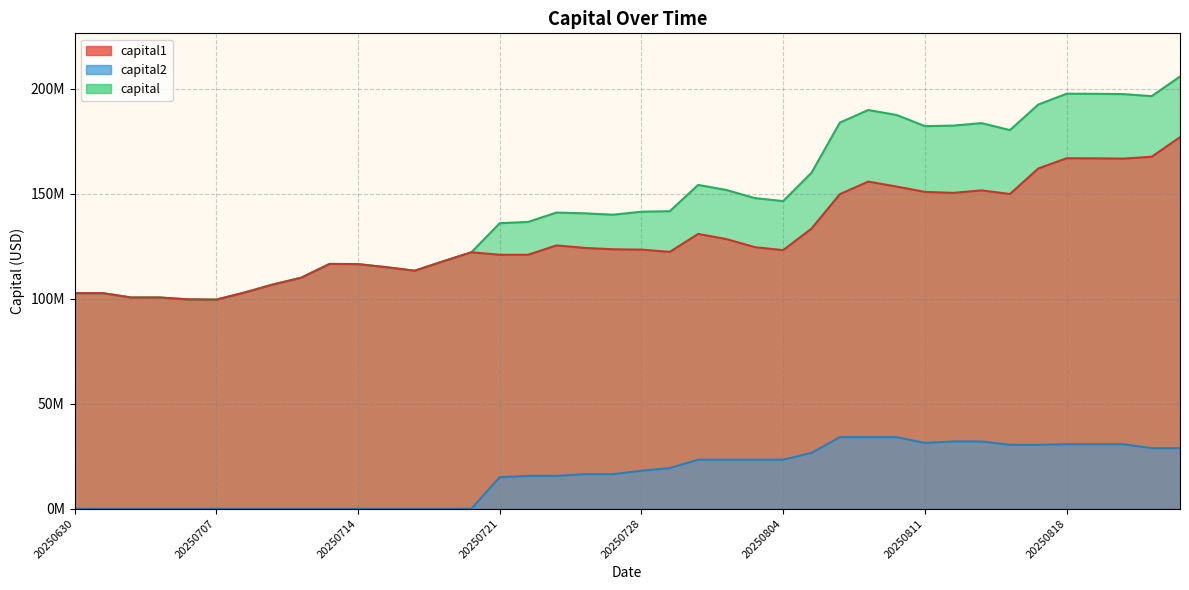

In capital1, how many points are lower than both neighbors (excluding endpoints)?

8